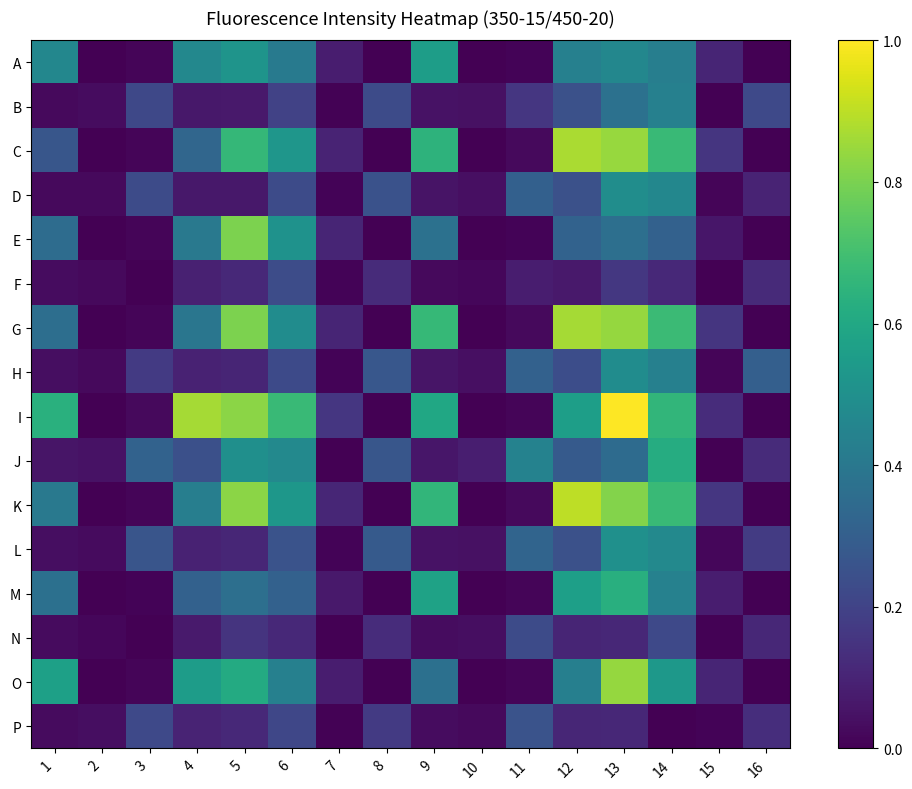

Reading right to left, transcribe all the data shown in this chart.

A: 16=0.0	15=0.1	14=0.4	13=0.5	12=0.4	11=0.0	10=0.0	9=0.6	8=0.0	7=0.1	6=0.4	5=0.5	4=0.5	3=0.0	2=0.0	1=0.5
B: 16=0.2	15=0.0	14=0.4	13=0.4	12=0.2	11=0.2	10=0.0	9=0.0	8=0.2	7=0.0	6=0.2	5=0.1	4=0.1	3=0.2	2=0.0	1=0.0
C: 16=0.0	15=0.2	14=0.7	13=0.8	12=0.9	11=0.0	10=0.0	9=0.6	8=0.0	7=0.1	6=0.5	5=0.7	4=0.3	3=0.0	2=0.0	1=0.3
D: 16=0.1	15=0.0	14=0.5	13=0.5	12=0.2	11=0.3	10=0.0	9=0.1	8=0.3	7=0.0	6=0.2	5=0.1	4=0.1	3=0.2	2=0.0	1=0.0
E: 16=0.0	15=0.1	14=0.3	13=0.4	12=0.3	11=0.0	10=0.0	9=0.4	8=0.0	7=0.1	6=0.5	5=0.8	4=0.4	3=0.0	2=0.0	1=0.4
F: 16=0.1	15=0.0	14=0.1	13=0.2	12=0.1	11=0.1	10=0.0	9=0.0	8=0.1	7=0.0	6=0.2	5=0.1	4=0.1	3=0.0	2=0.0	1=0.0
G: 16=0.0	15=0.2	14=0.7	13=0.8	12=0.9	11=0.0	10=0.0	9=0.7	8=0.0	7=0.1	6=0.5	5=0.8	4=0.4	3=0.0	2=0.0	1=0.4
H: 16=0.3	15=0.0	14=0.4	13=0.5	12=0.2	11=0.3	10=0.0	9=0.1	8=0.3	7=0.0	6=0.2	5=0.1	4=0.1	3=0.2	2=0.0	1=0.0
I: 16=0.0	15=0.1	14=0.7	13=1.0	12=0.6	11=0.0	10=0.0	9=0.6	8=0.0	7=0.2	6=0.7	5=0.8	4=0.9	3=0.0	2=0.0	1=0.6
J: 16=0.1	15=0.0	14=0.6	13=0.4	12=0.3	11=0.4	10=0.1	9=0.1	8=0.3	7=0.0	6=0.5	5=0.5	4=0.2	3=0.3	2=0.0	1=0.1
K: 16=0.0	15=0.2	14=0.7	13=0.8	12=0.9	11=0.0	10=0.0	9=0.7	8=0.0	7=0.1	6=0.5	5=0.8	4=0.4	3=0.0	2=0.0	1=0.4
L: 16=0.2	15=0.0	14=0.5	13=0.5	12=0.2	11=0.3	10=0.0	9=0.1	8=0.3	7=0.0	6=0.3	5=0.1	4=0.1	3=0.3	2=0.0	1=0.0
M: 16=0.0	15=0.1	14=0.4	13=0.6	12=0.6	11=0.0	10=0.0	9=0.6	8=0.0	7=0.1	6=0.3	5=0.4	4=0.3	3=0.0	2=0.0	1=0.4
N: 16=0.1	15=0.0	14=0.2	13=0.1	12=0.1	11=0.2	10=0.0	9=0.0	8=0.1	7=0.0	6=0.1	5=0.2	4=0.1	3=0.0	2=0.0	1=0.0
O: 16=0.0	15=0.1	14=0.5	13=0.8	12=0.4	11=0.0	10=0.0	9=0.4	8=0.0	7=0.1	6=0.4	5=0.6	4=0.6	3=0.0	2=0.0	1=0.6
P: 16=0.1	15=0.0	14=0.0	13=0.1	12=0.1	11=0.3	10=0.0	9=0.0	8=0.2	7=0.0	6=0.2	5=0.1	4=0.1	3=0.2	2=0.0	1=0.0